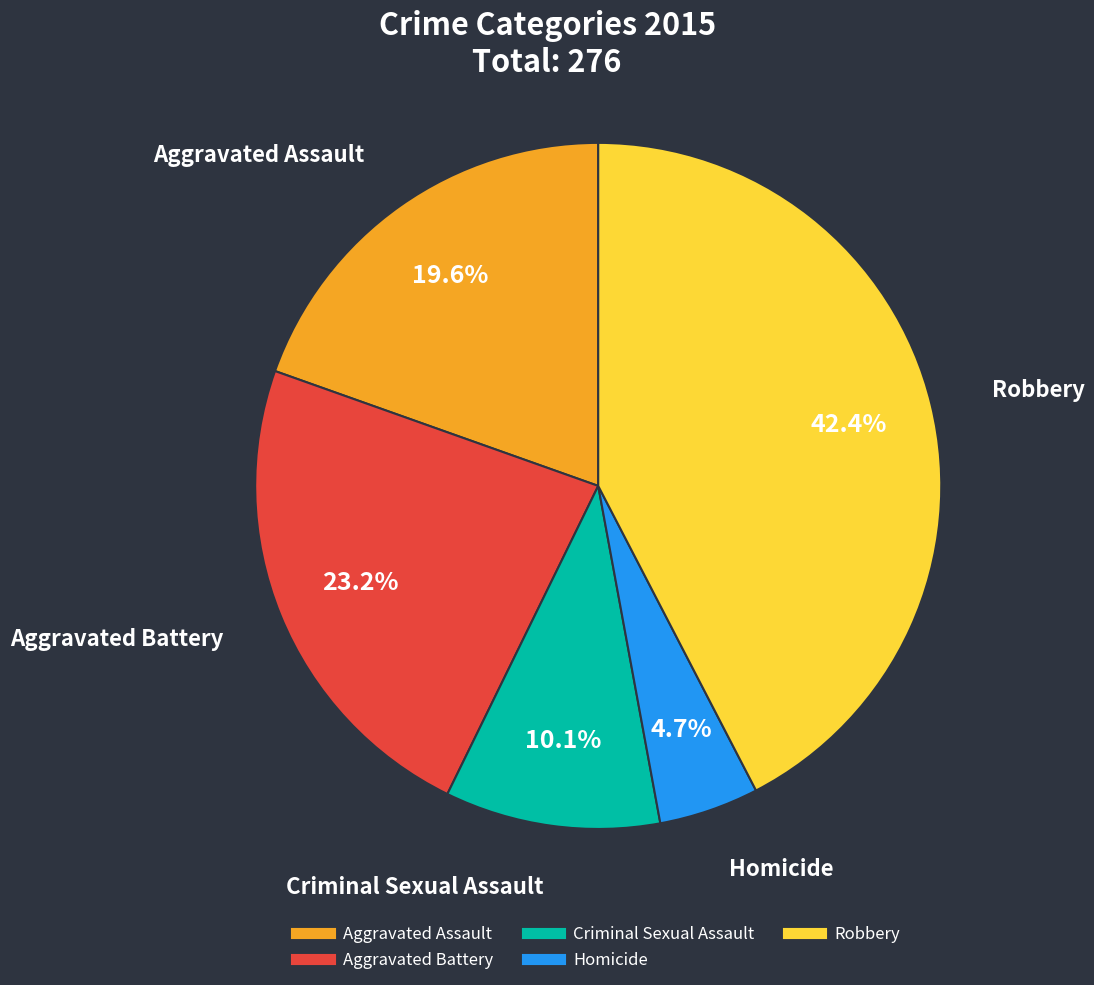

To the nearest percent, what percentage of the pie is Aggravated Assault?

20%